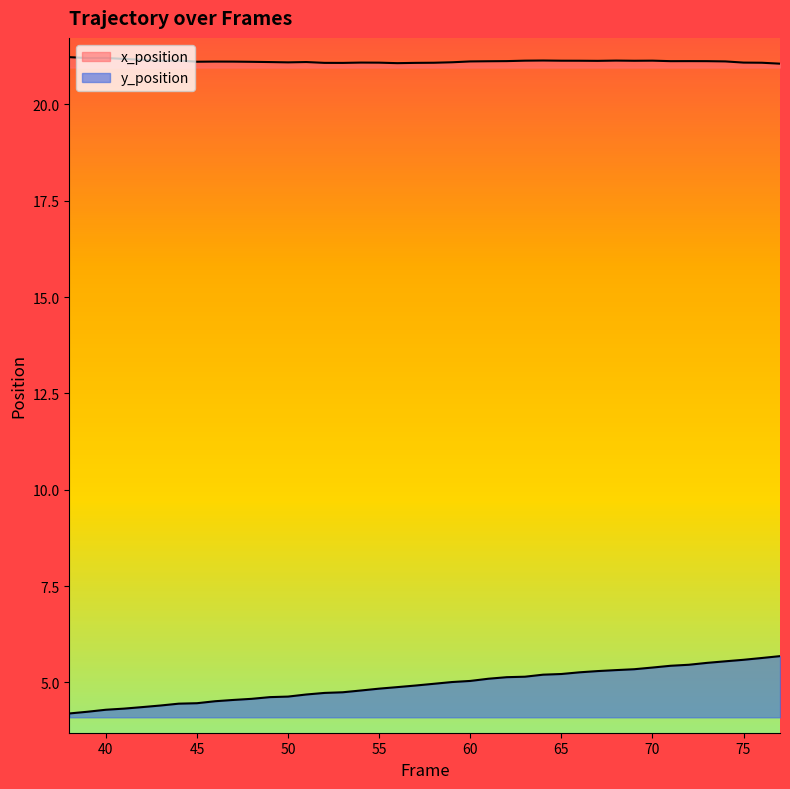

What is the difference between the maximum and second lowest values in the x_position series?

0.2